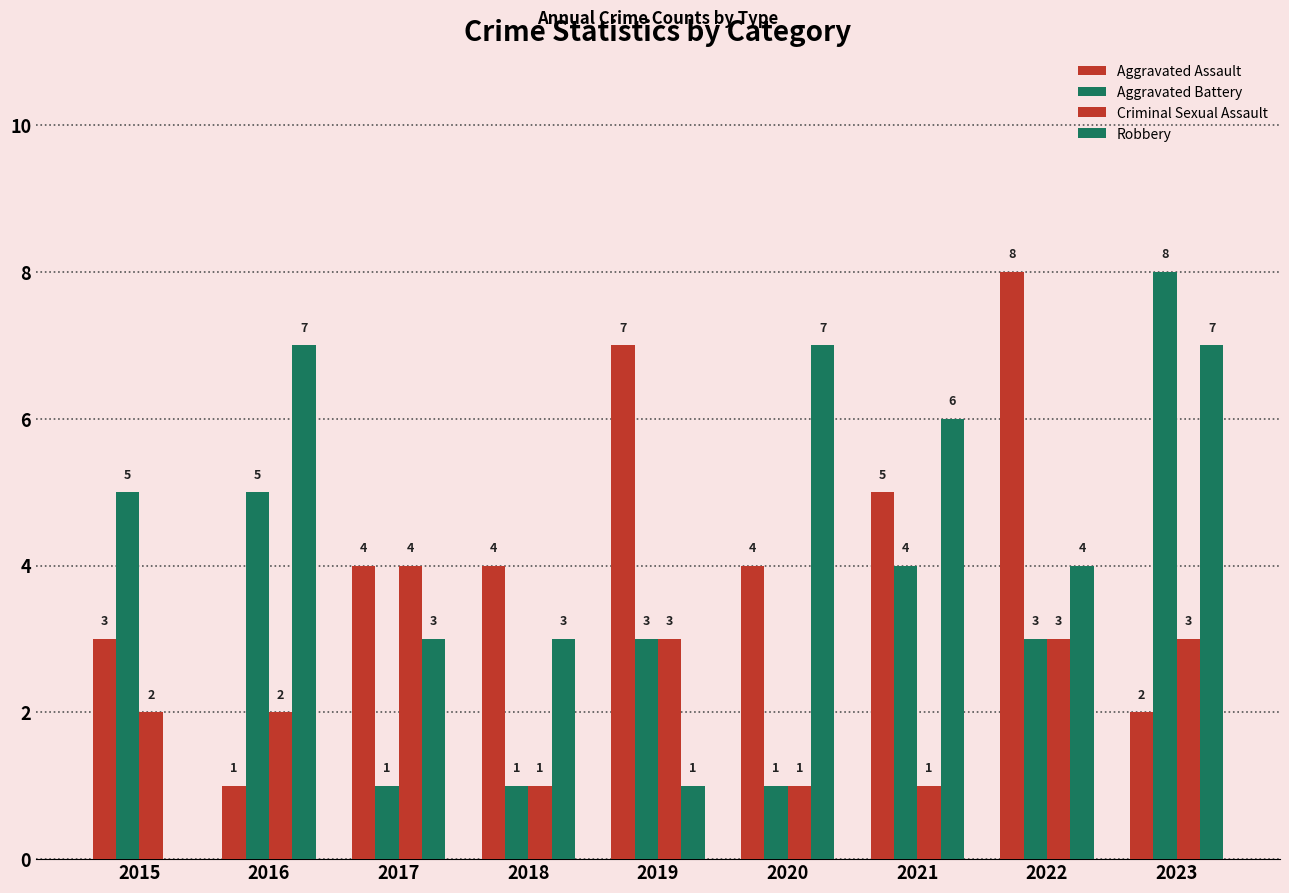

At which category is the sum across all series the highest?

2023